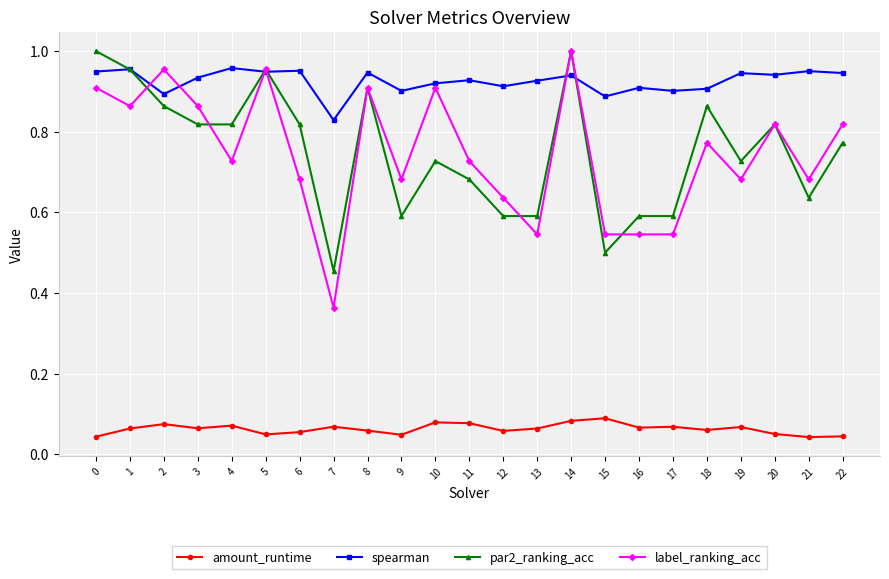

True or false: amount_runtime and spearman cross at least once.

False